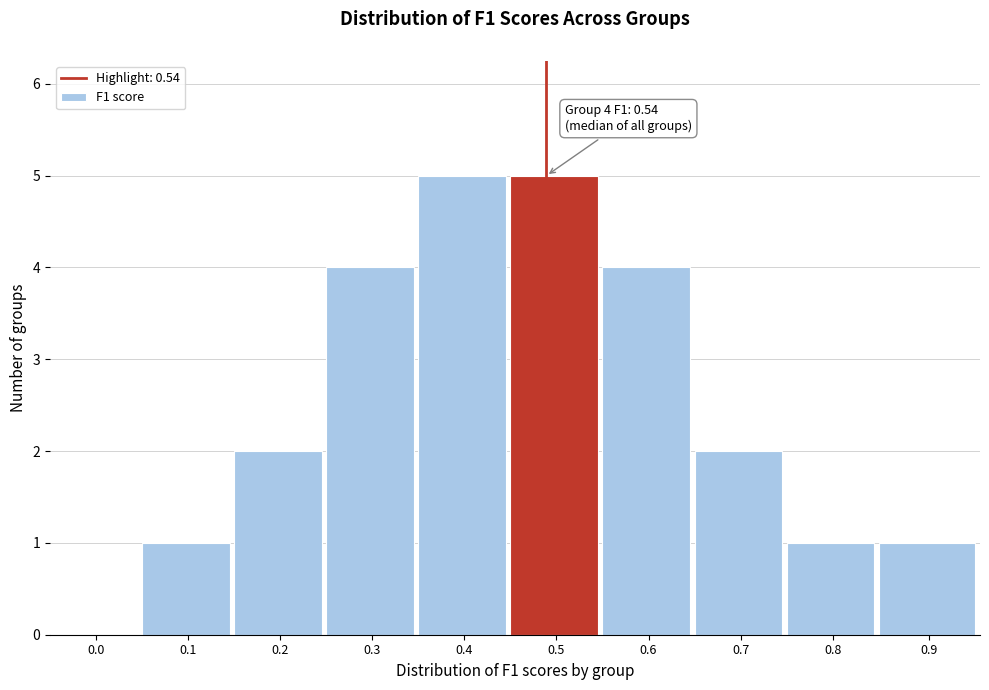

Reading right to left, extract all data points from this chart.

0.9=1	0.8=1	0.7=2	0.6=4	0.5=5	0.4=5	0.3=4	0.2=2	0.1=1	0.0=0